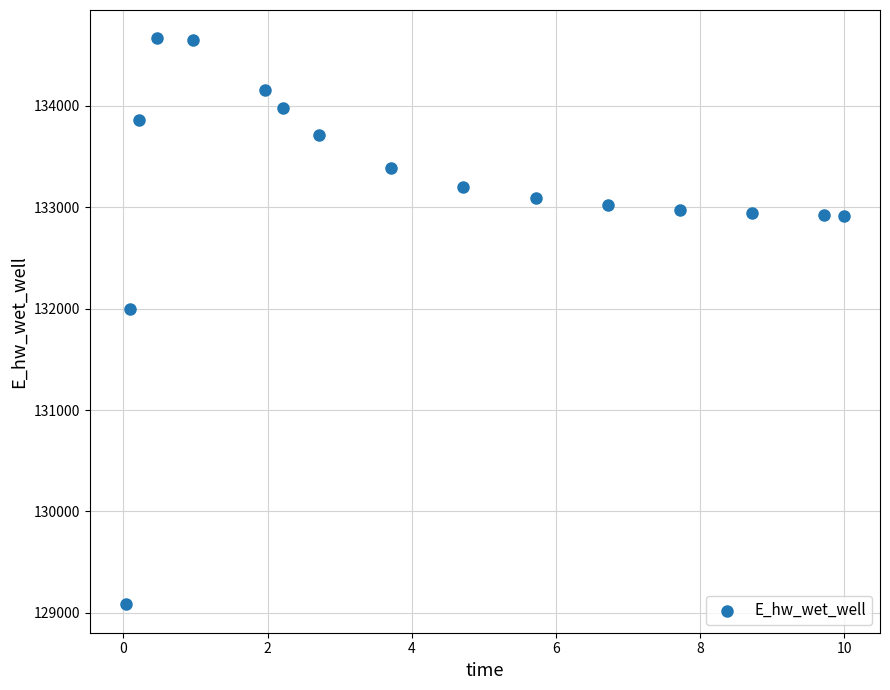

What Y value in the scatter plot is closest to 131873?

131995.3